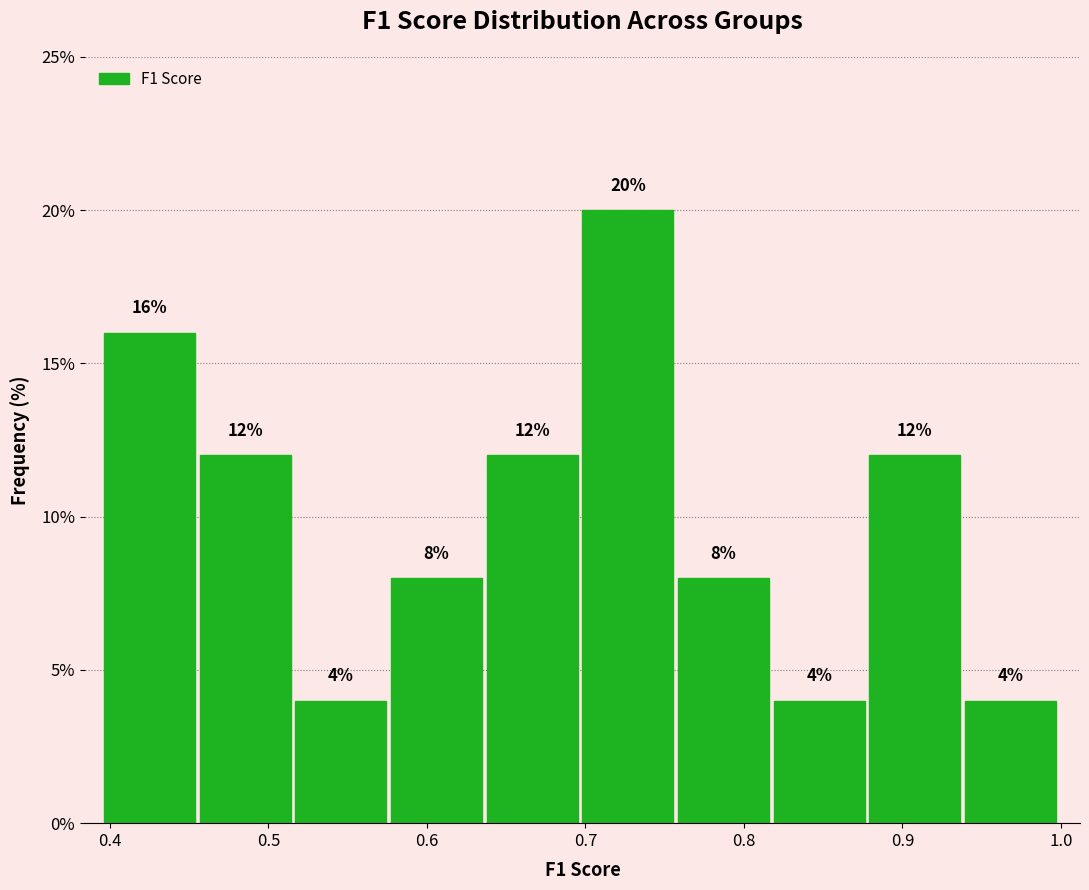

Reading left to right, list every bar in this chart as the range it spans on the x-axis followed by its height. The bar edges are not printed on the chart, so give them approximately, as read against the axis.

0.40 to 0.46: 16
0.46 to 0.52: 12
0.52 to 0.58: 4
0.58 to 0.64: 8
0.64 to 0.70: 12
0.70 to 0.76: 20
0.76 to 0.82: 8
0.82 to 0.88: 4
0.88 to 0.94: 12
0.94 to 1.00: 4